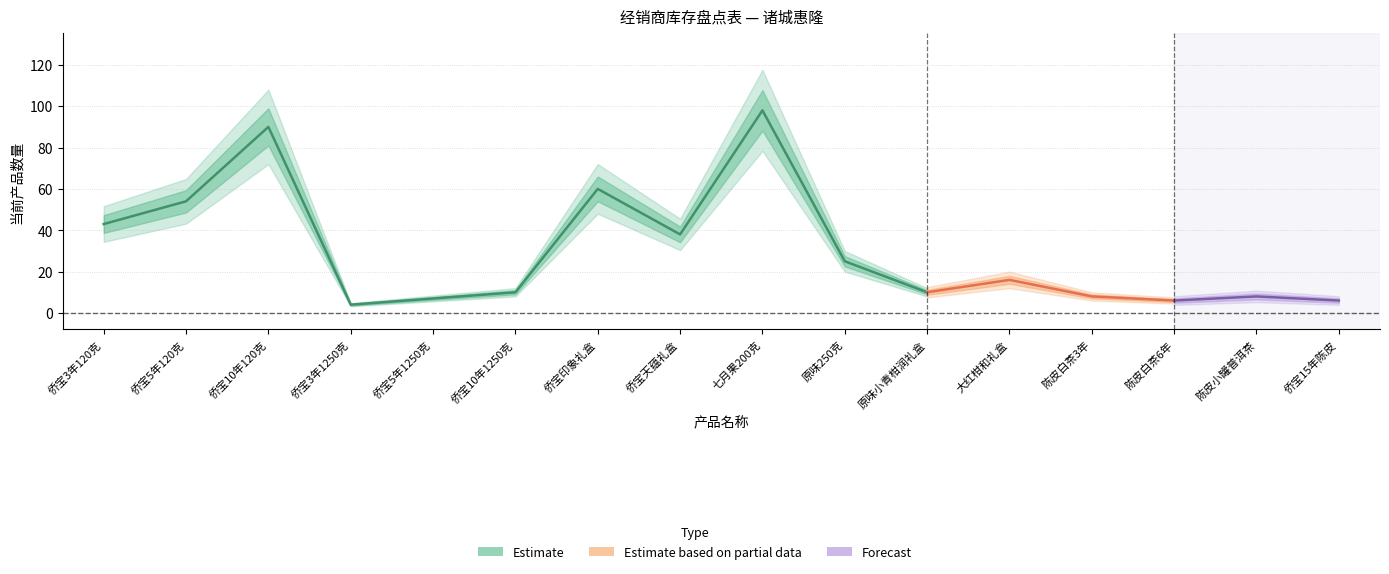

Does the chart display data point markers on the line(s)?

No